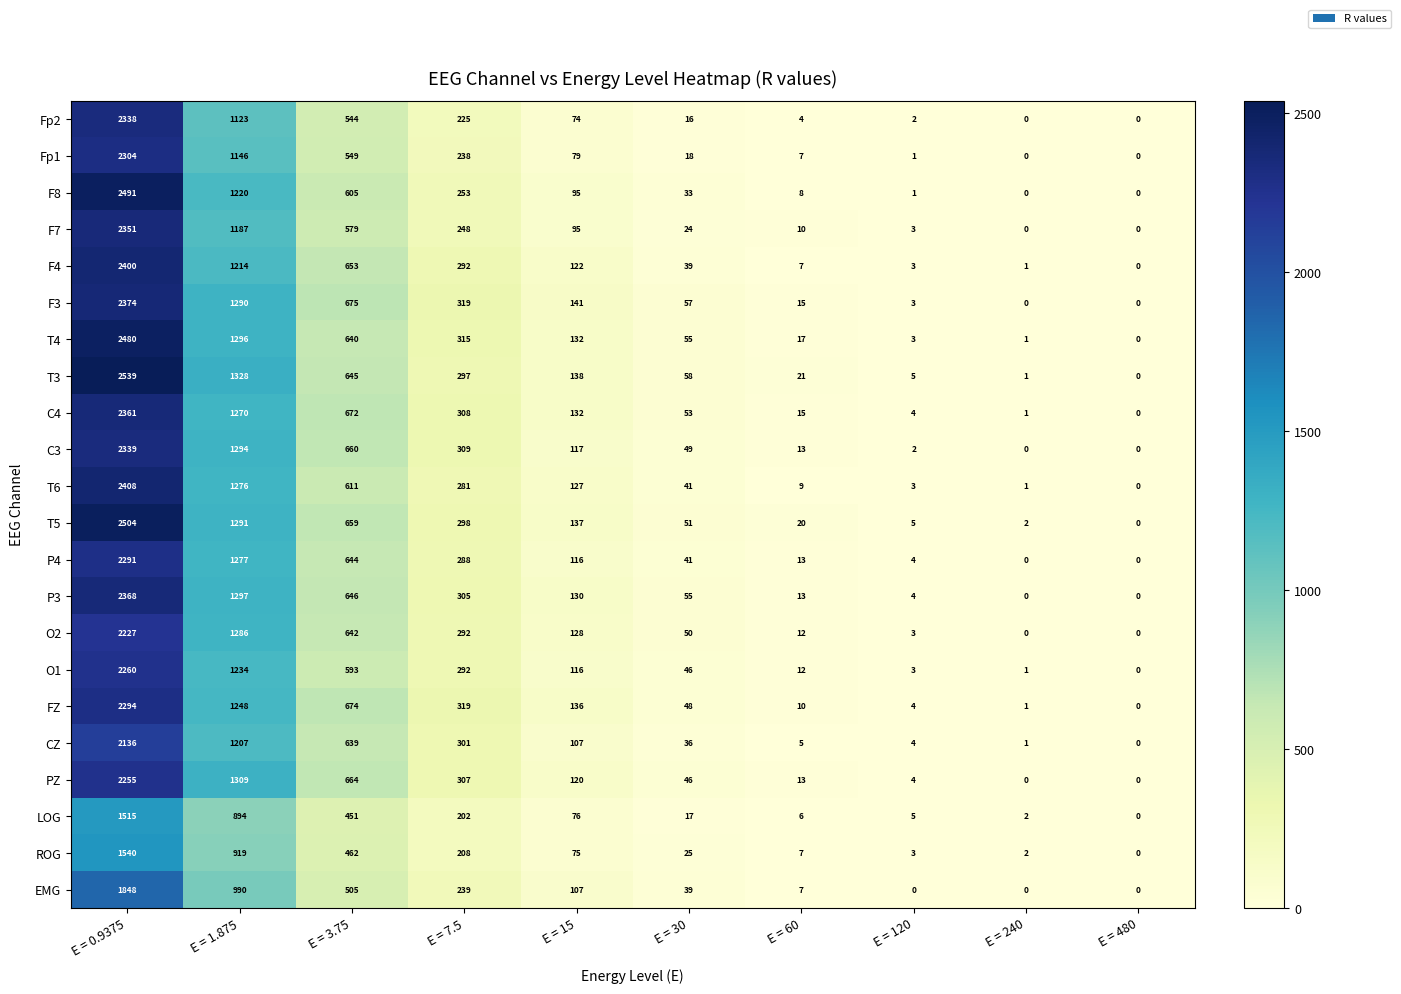

What is the difference between the highest and lowest values at E = 0.9375?

1024